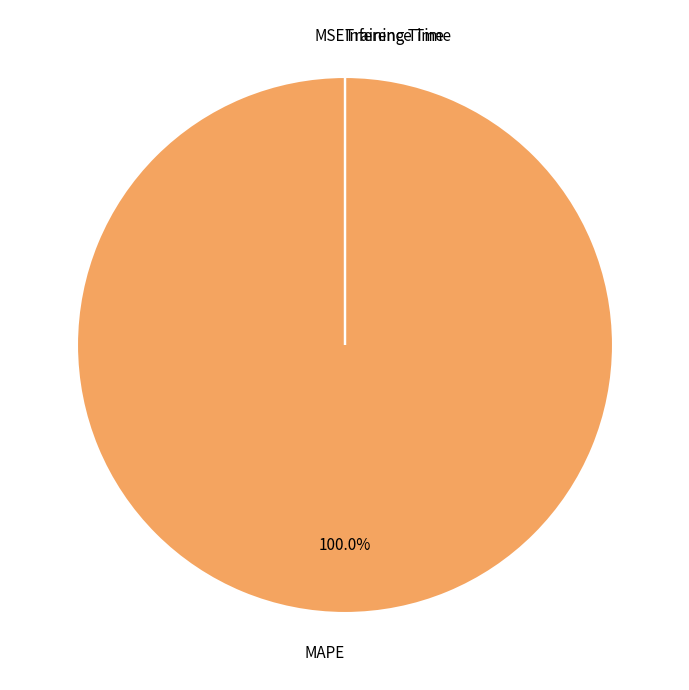

Which slice is the largest?

MAPE